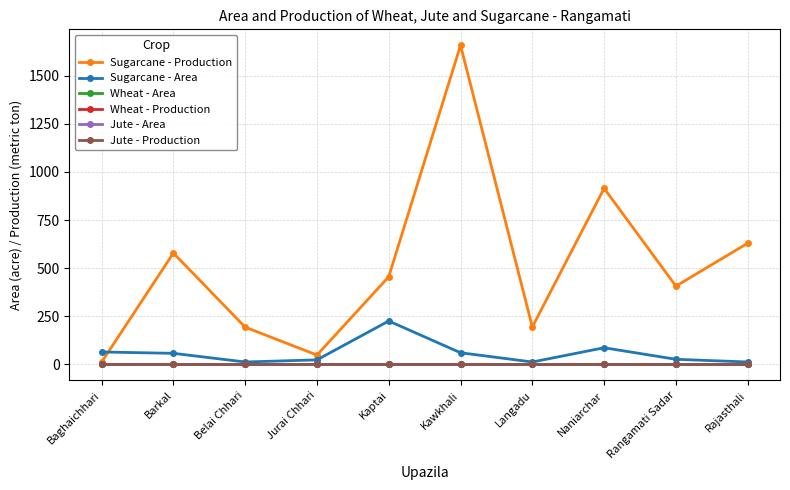

What is the difference between the maximum and minimum values in the Sugarcane - Production series?

1646